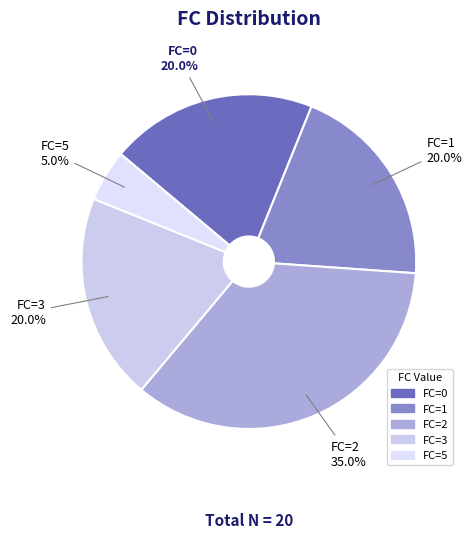

How many slices are in this pie chart?

5